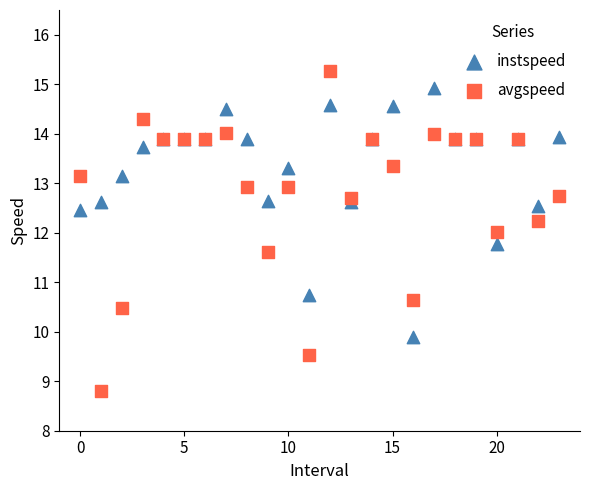

Which series contains the lowest Y value?

avgspeed